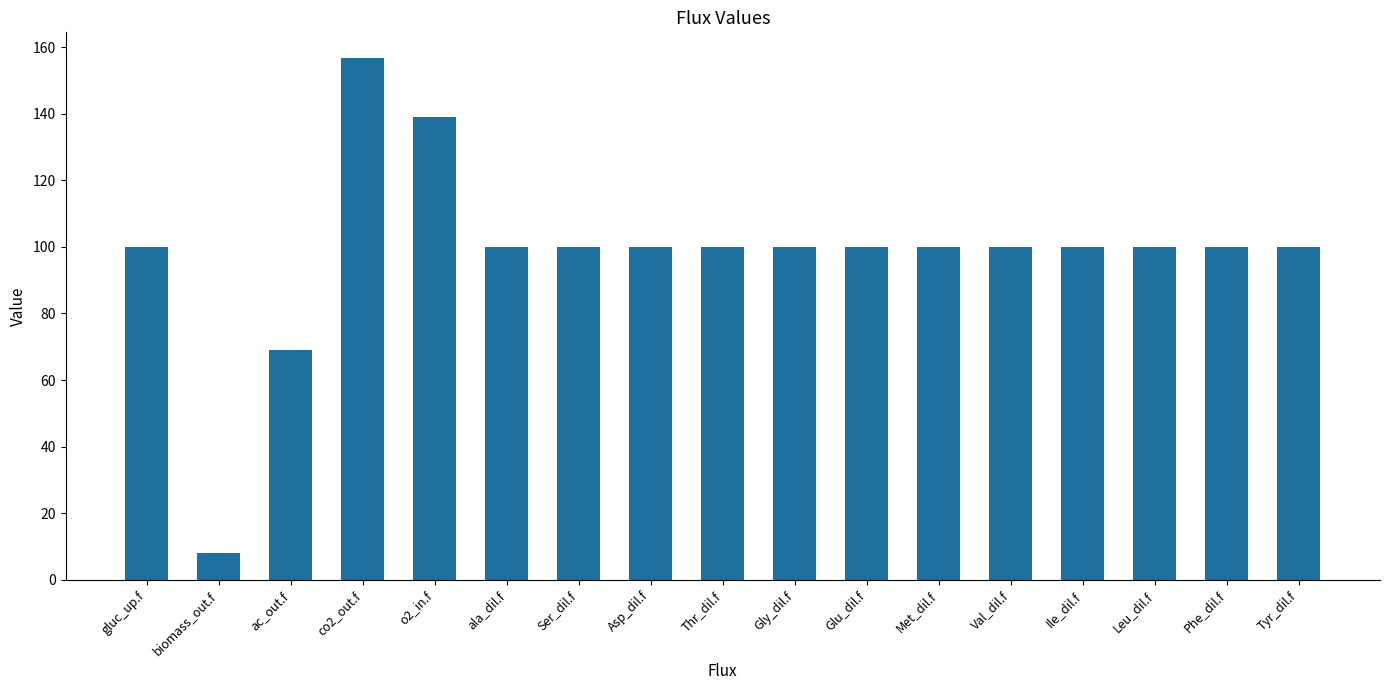

Where is the data nearest to the value 82?

ac_out.f